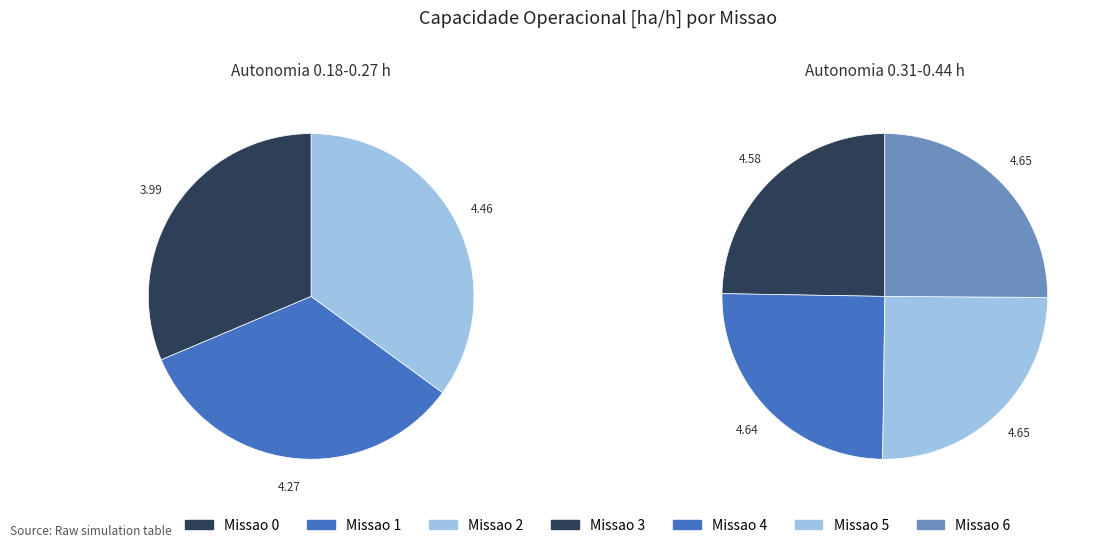

Count the number of slices in the pie.

7